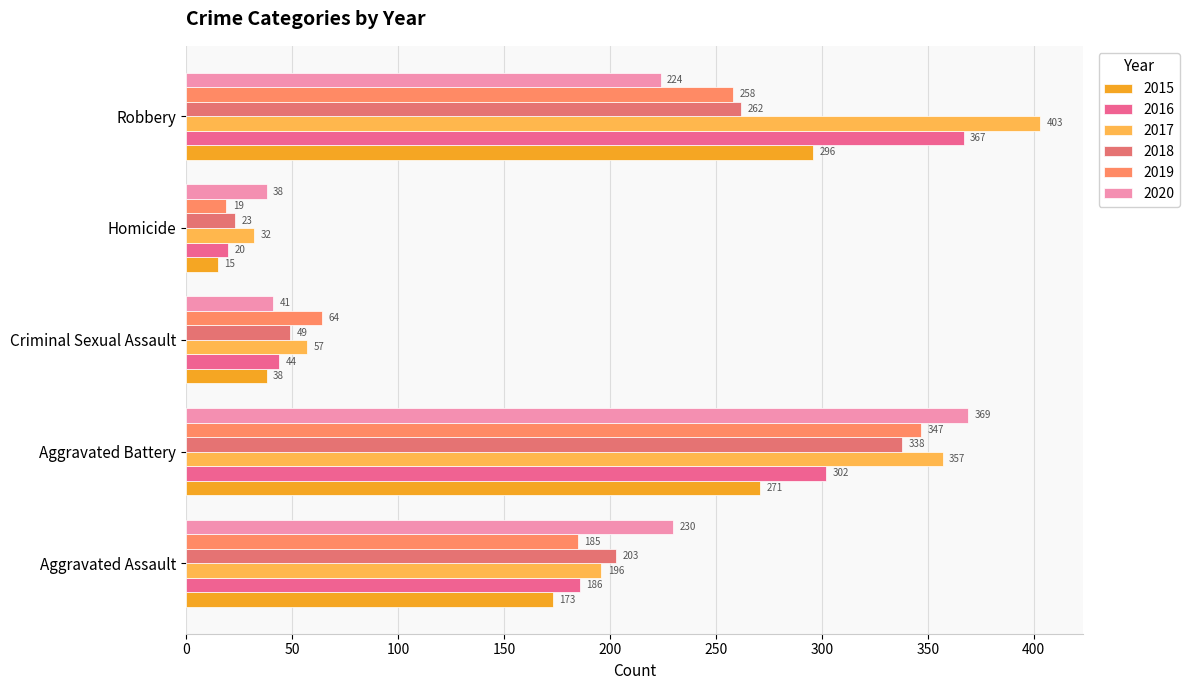

How many data points in 2015 are less than 173?

2